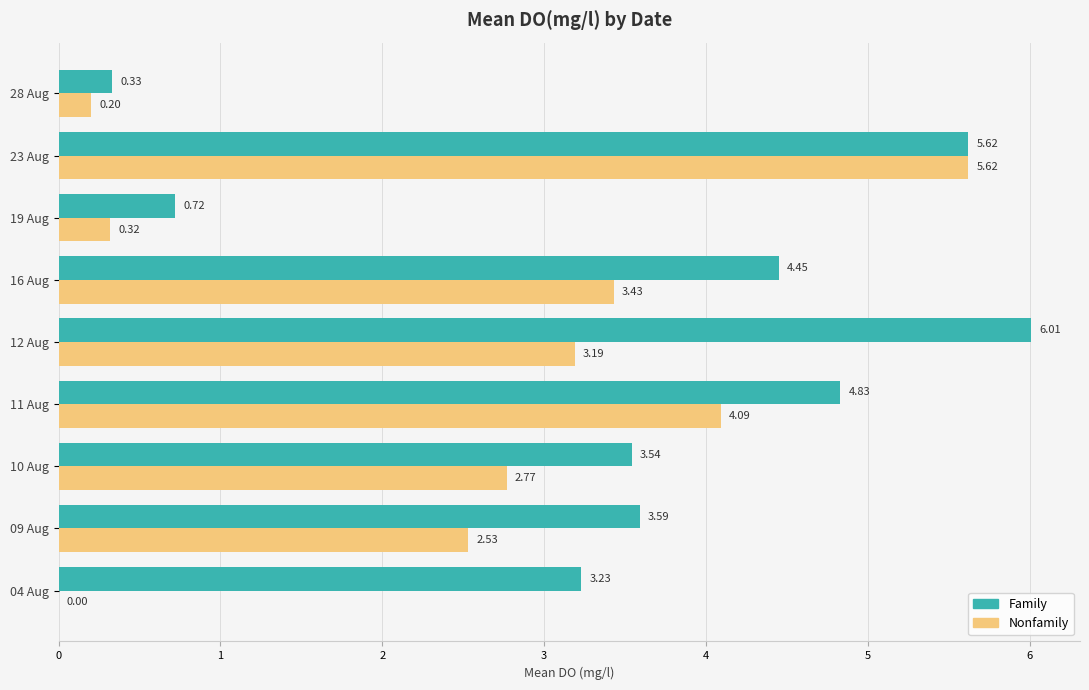

Between 04 Aug and 09 Aug, which series saw the biggest shift?

Nonfamily